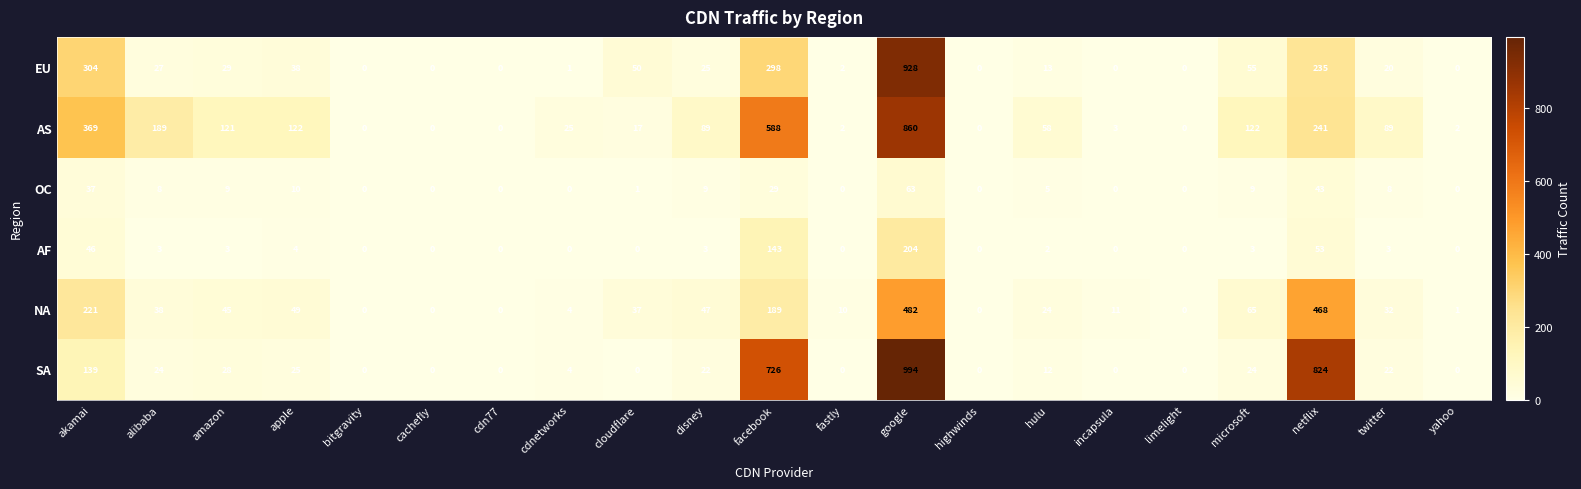

What value does the SA series have at google?

994